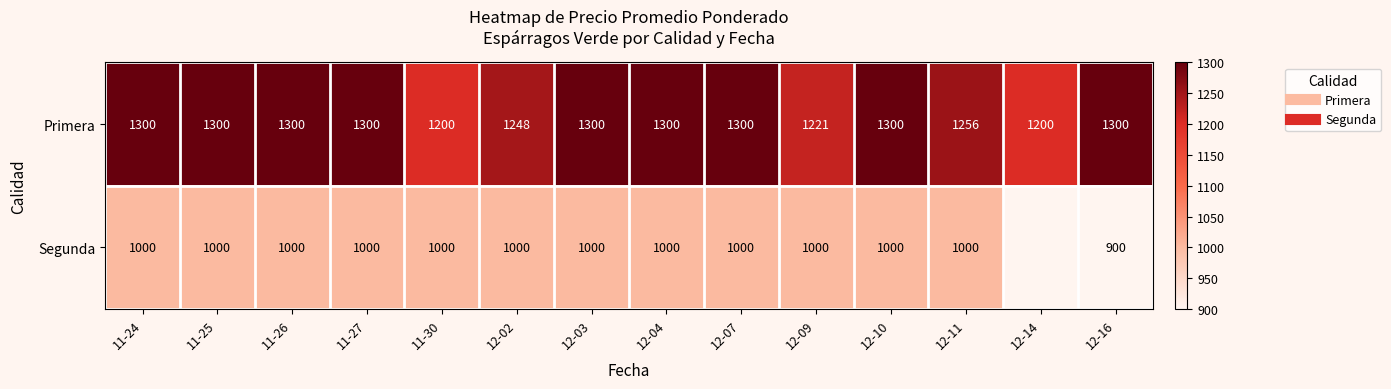

At 12-04, list the series in order from smallest to largest.

Segunda, Primera